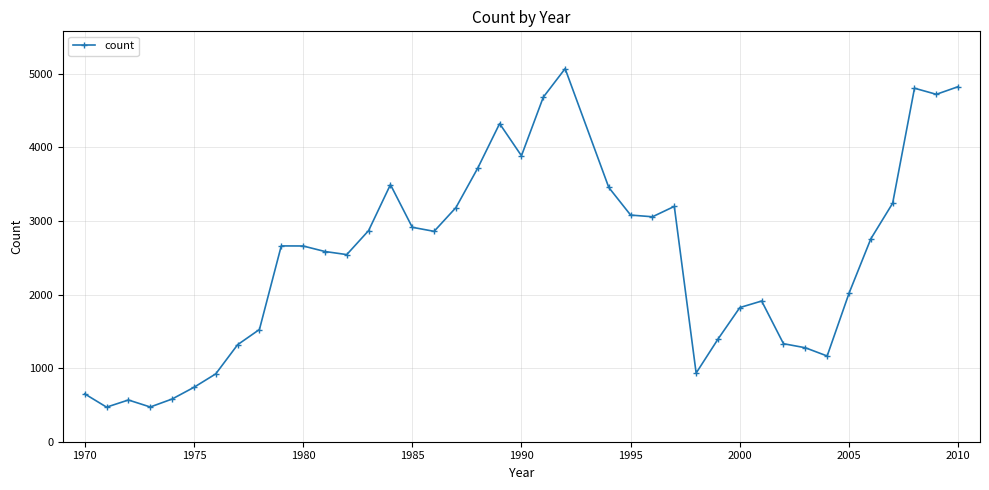

How many data points are less than 2661?

20